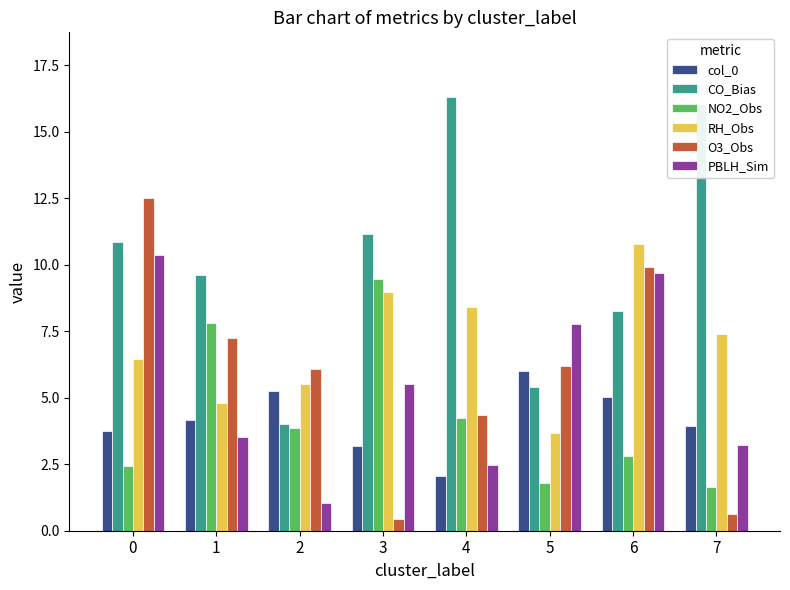

Which series changed the most between 0 and 2?

PBLH_Sim